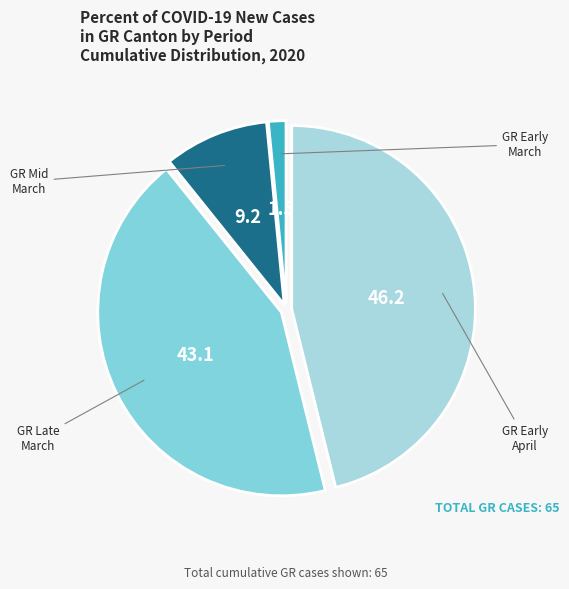

Is there any slice that represents more than half of the pie?

No